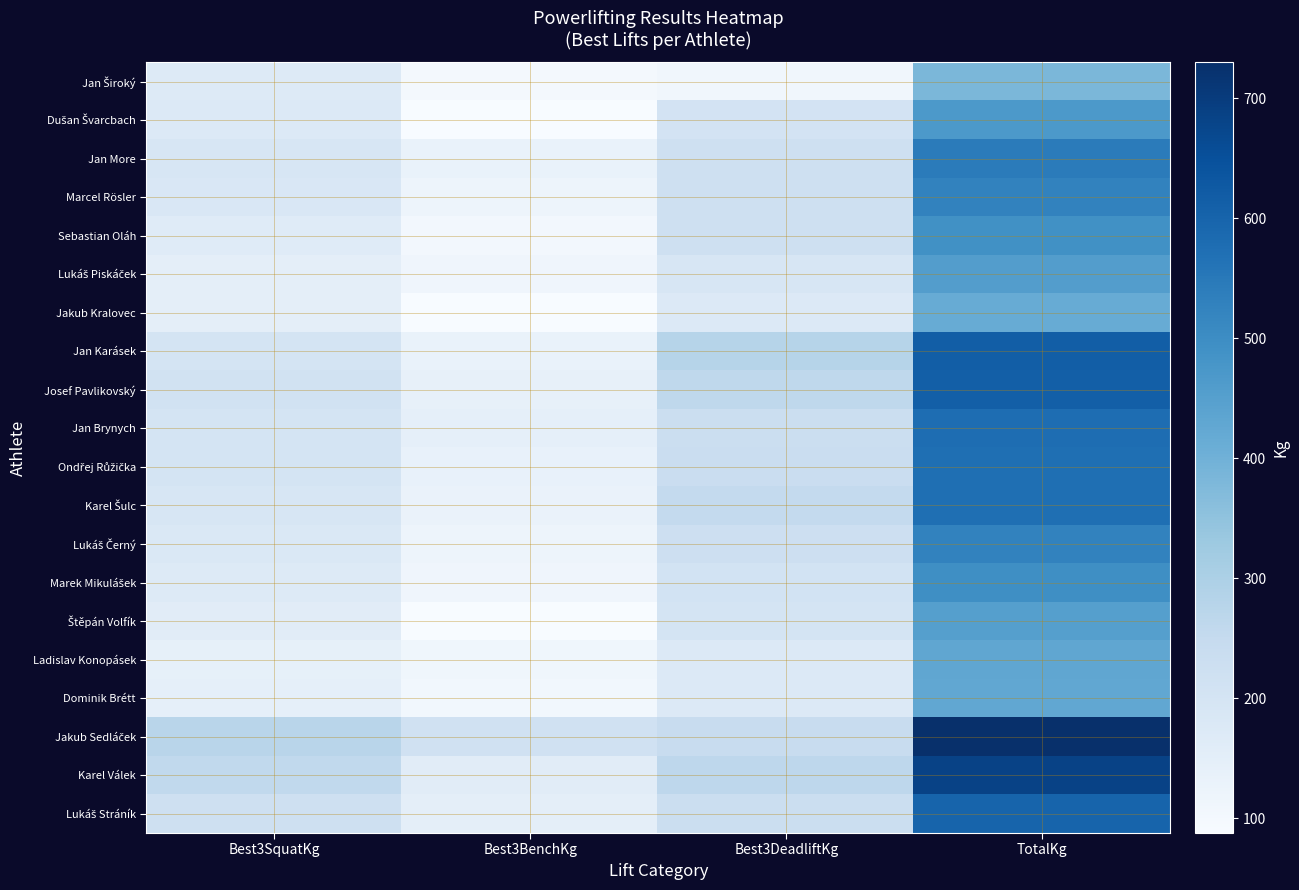

What is the difference between the highest and lowest values at Best3SquatKg?

132.5